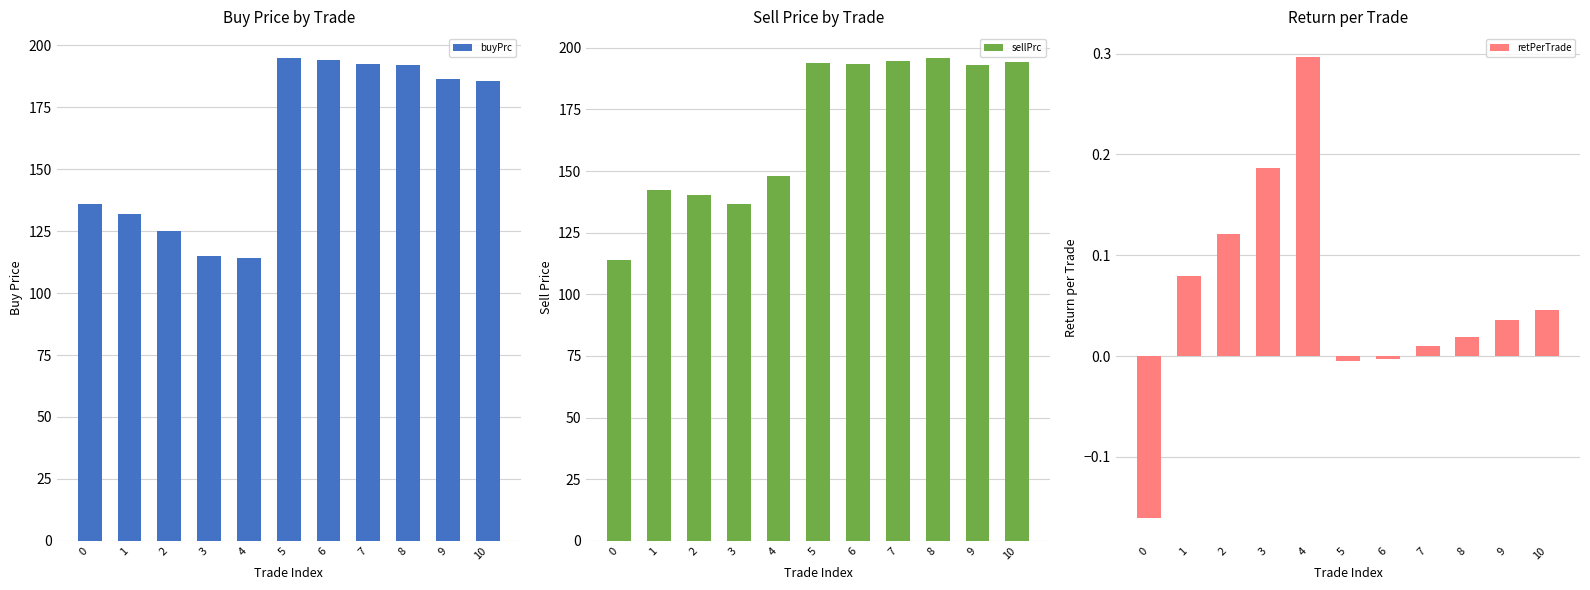

How many data points in buyPrc are above 185?

6